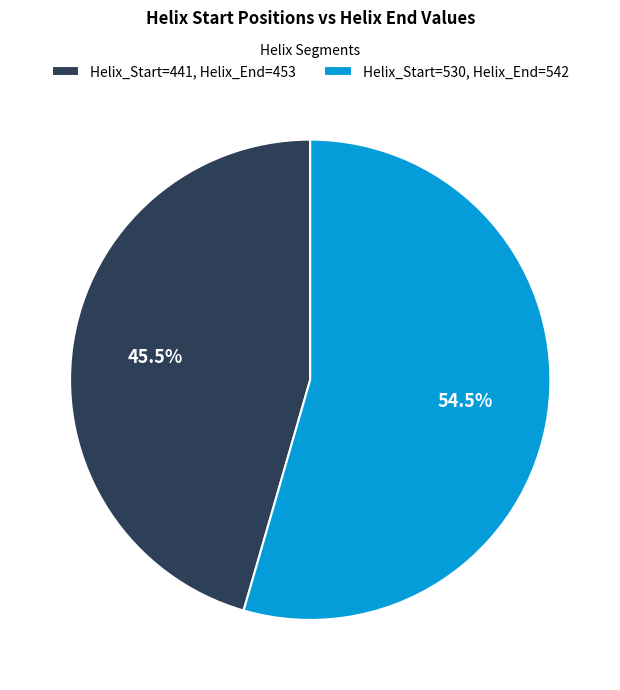

Is there a majority slice in this chart?

Yes